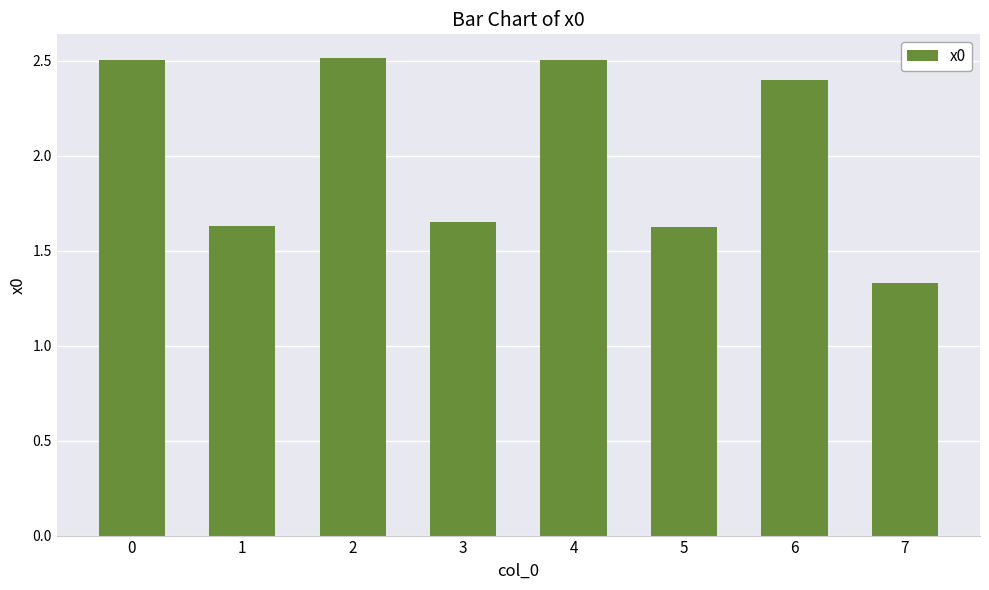

What is the maximum value shown in the chart?

2.5